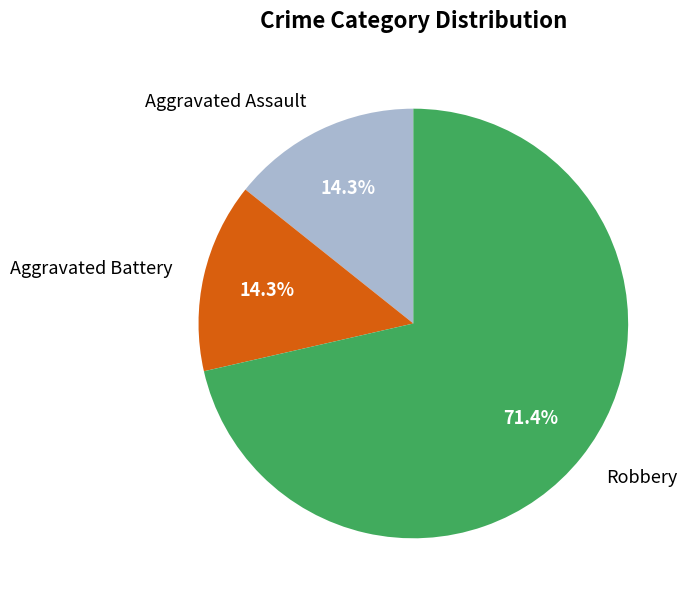

Is there any slice that represents more than half of the pie?

Yes